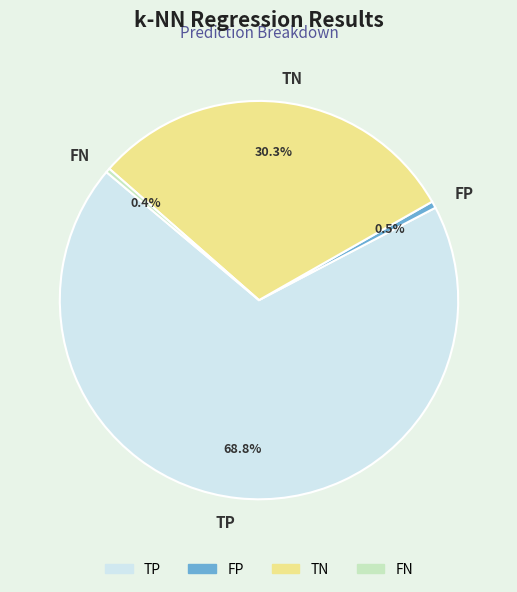

What is the largest slice in the pie chart?

TP